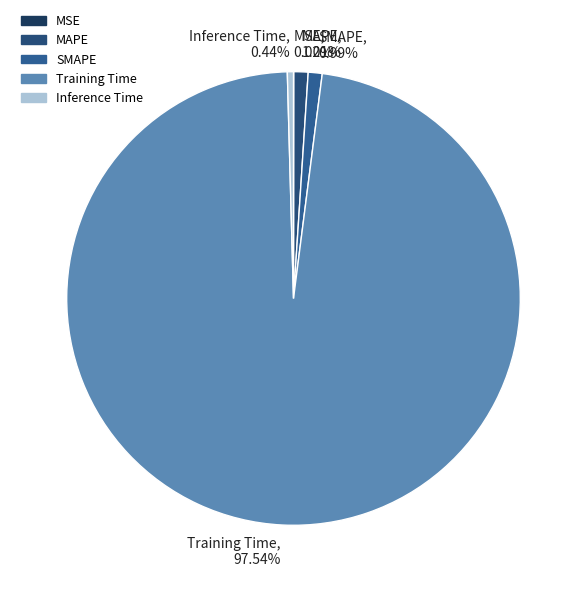

To the nearest percent, what percentage of the pie is Training Time?

98%